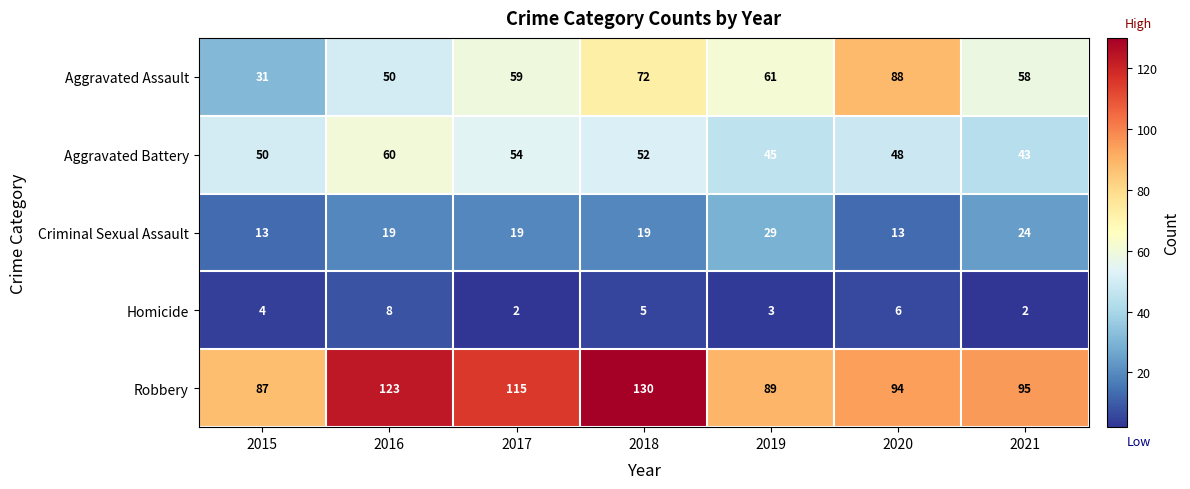

List the series in order of their peak value, highest first.

Robbery, Aggravated Assault, Aggravated Battery, Criminal Sexual Assault, Homicide